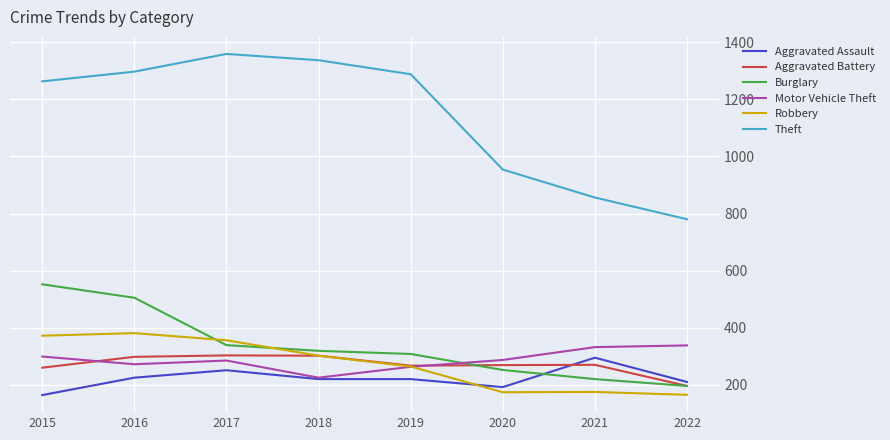

True or false: Theft and Robbery intersect in this chart.

False